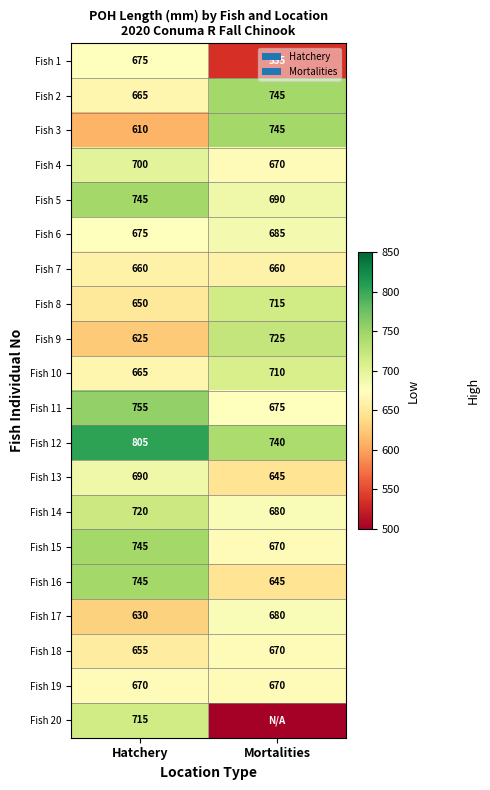

The value of Fish 17 at Hatchery is 630. True or false?

True